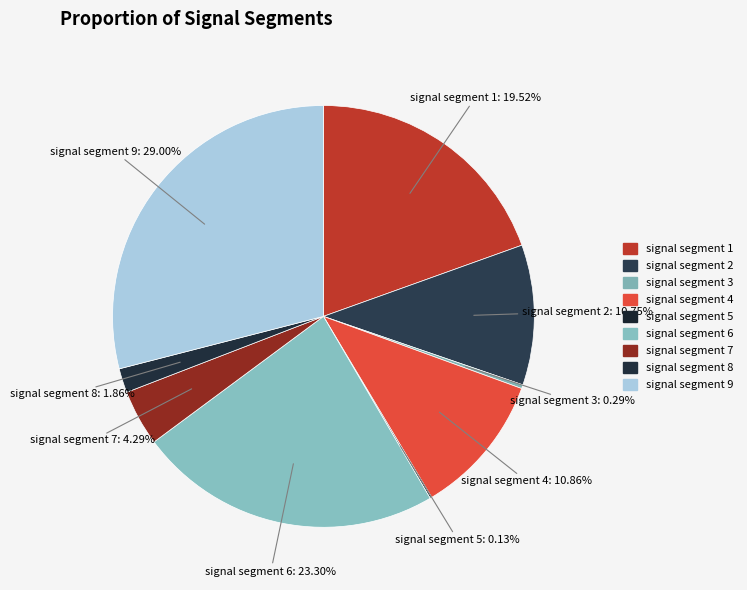

What is the smallest slice in the pie chart?

signal segment 5